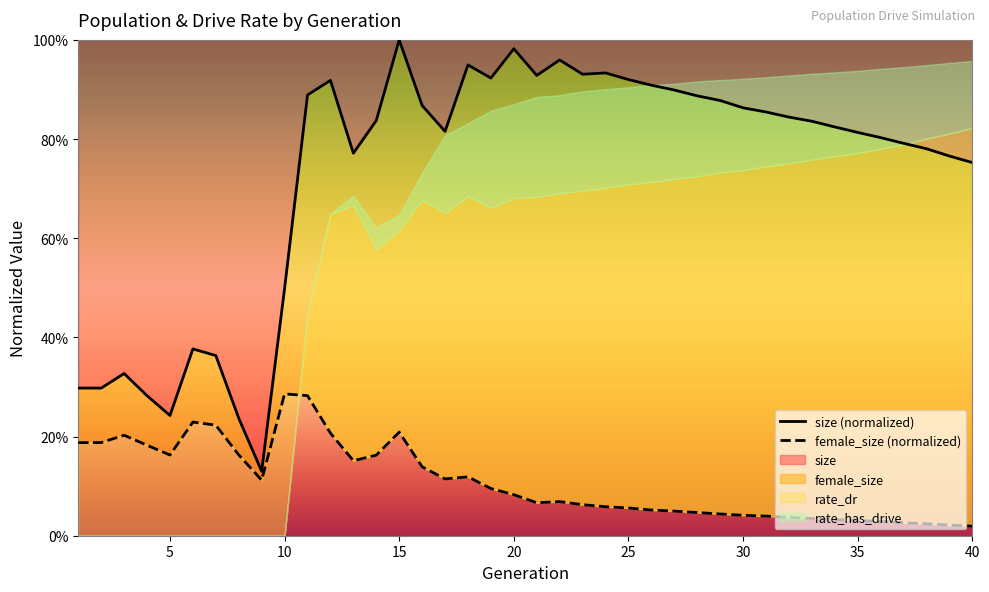

The size series shows 1.4 at 35. True or false?

False